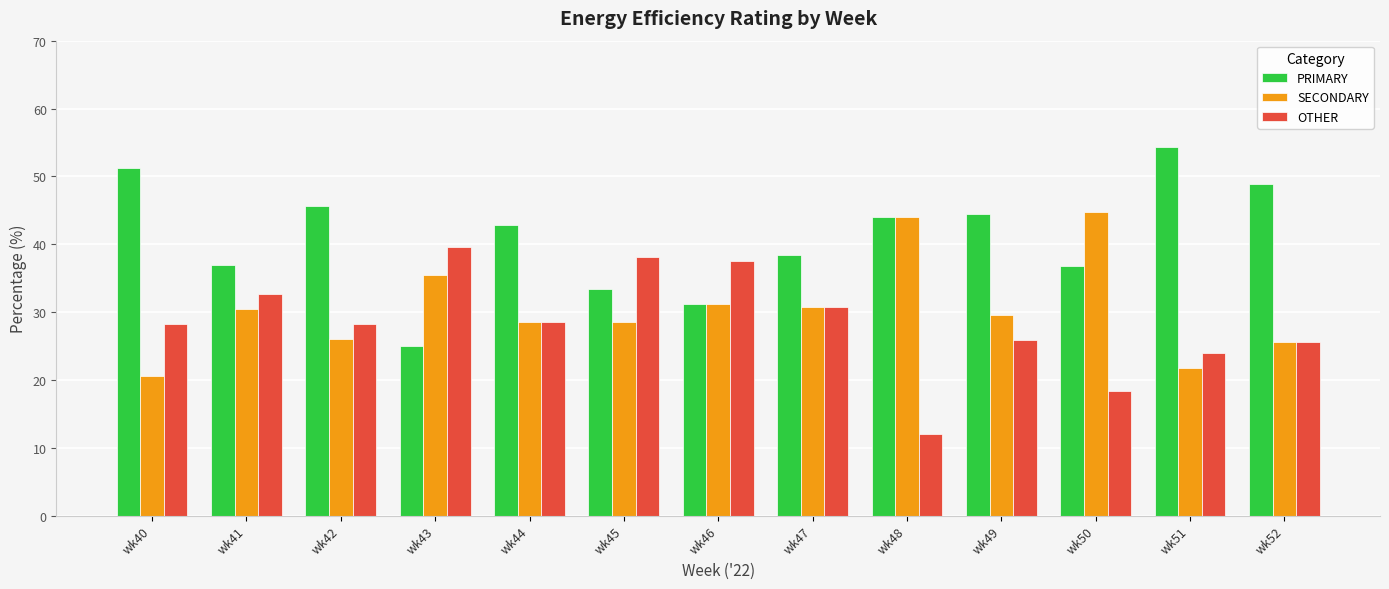

What are all the series names shown in the legend?

PRIMARY, SECONDARY, OTHER